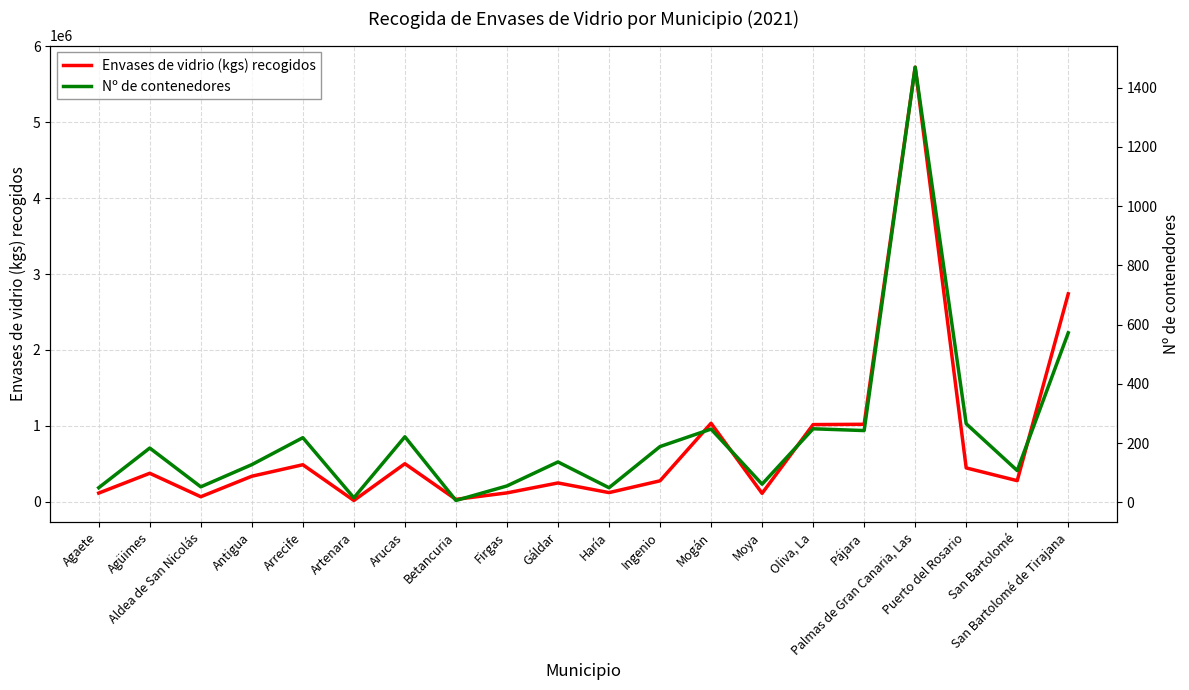

What is the total value across all series at Mogán?

1034187